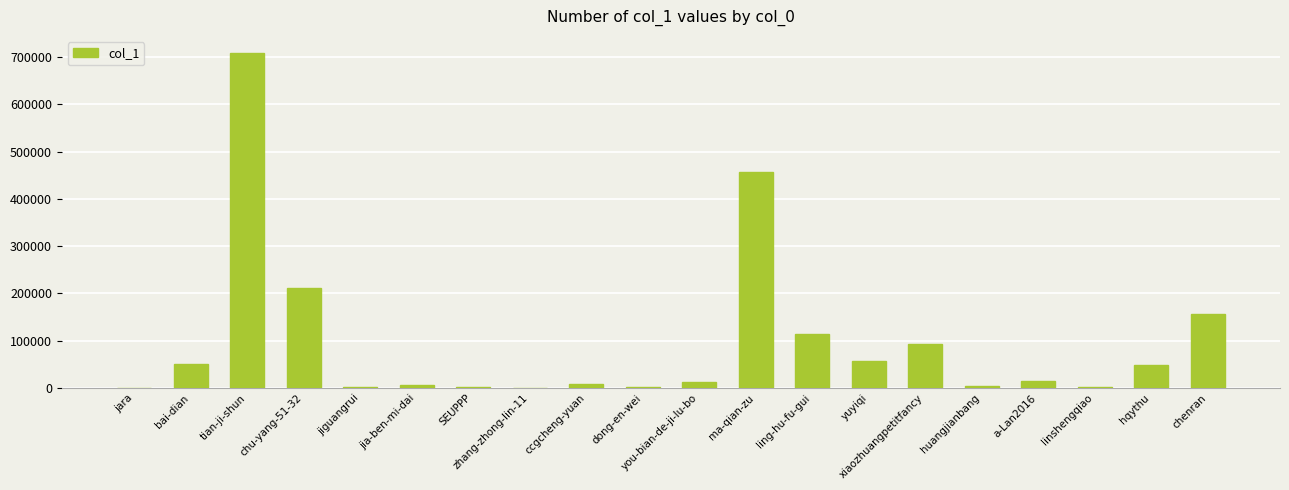

Where does the data first go above 15921?

bai-dian